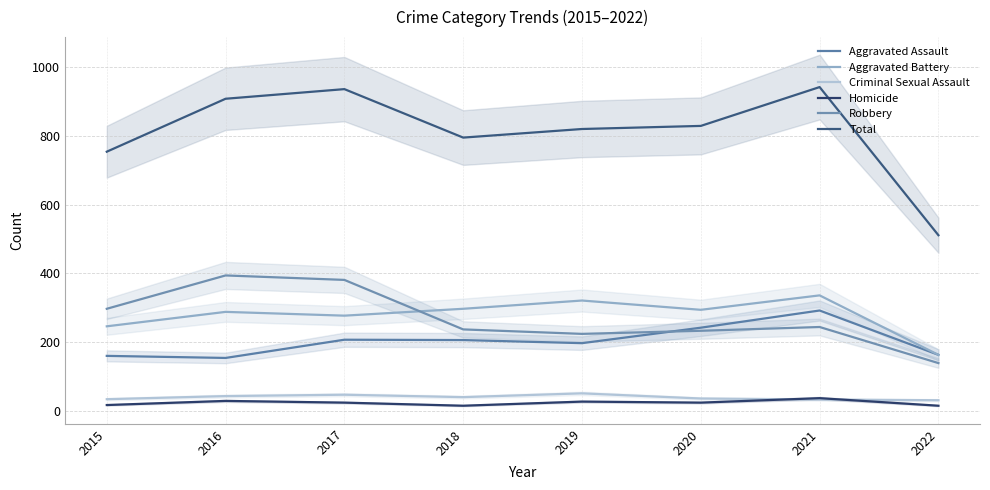

At which category does the chart reach its peak across all series?

2021